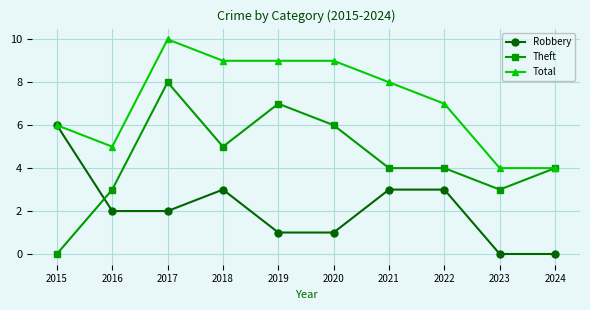

How many lines are shown in the chart?

3